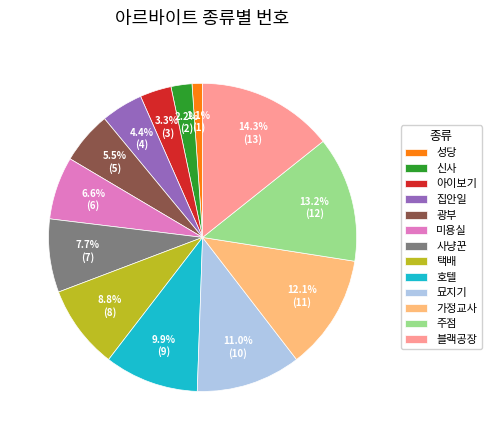

To the nearest percent, what is the difference between the 광부 and 신사 slice percentages?

3%